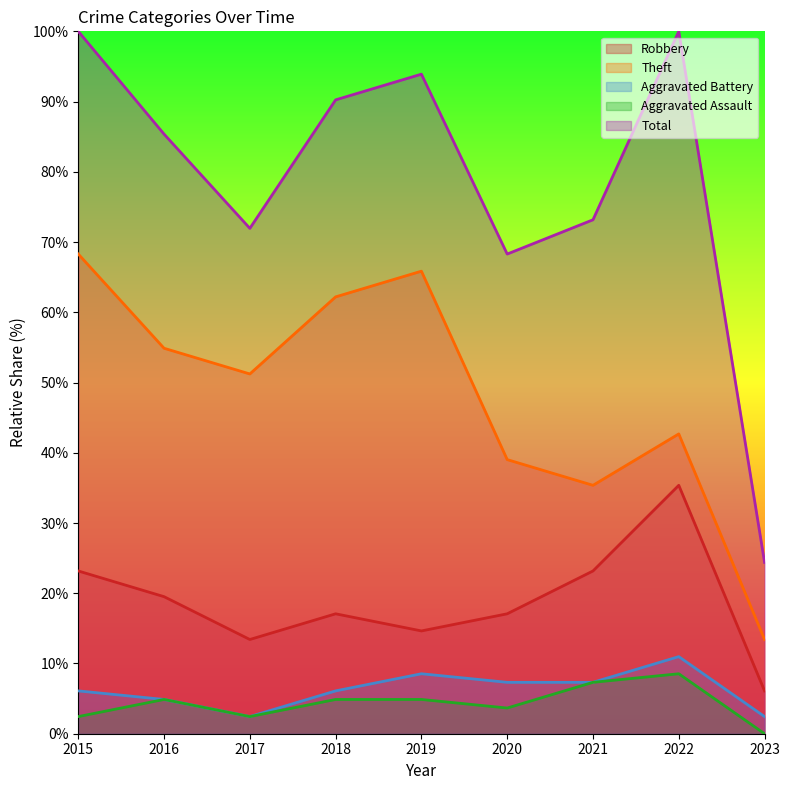

True or false: Total and Aggravated Assault cross at least once.

False